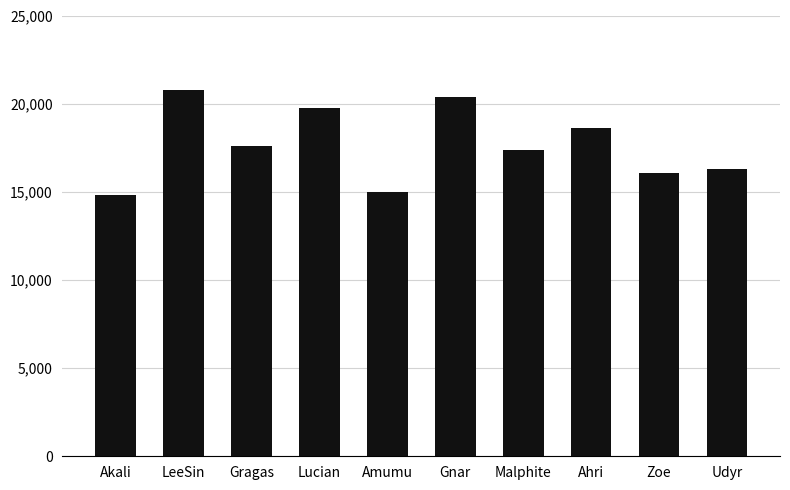

True or false: the data shows 19759 at Lucian.

True